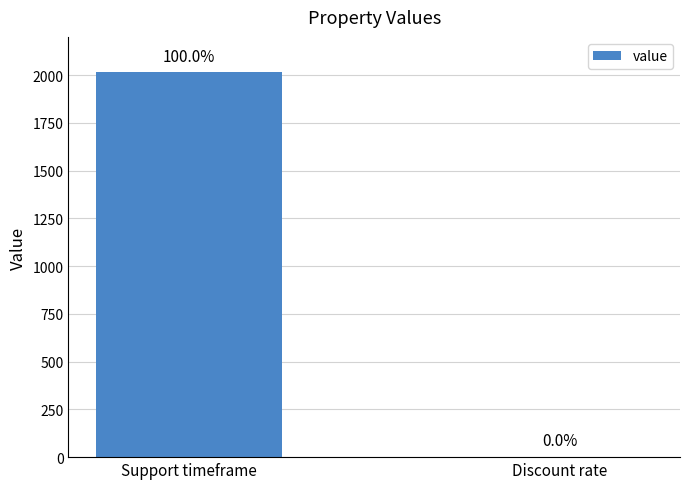

What is the change in value from Support timeframe to Discount rate?

-2015.0